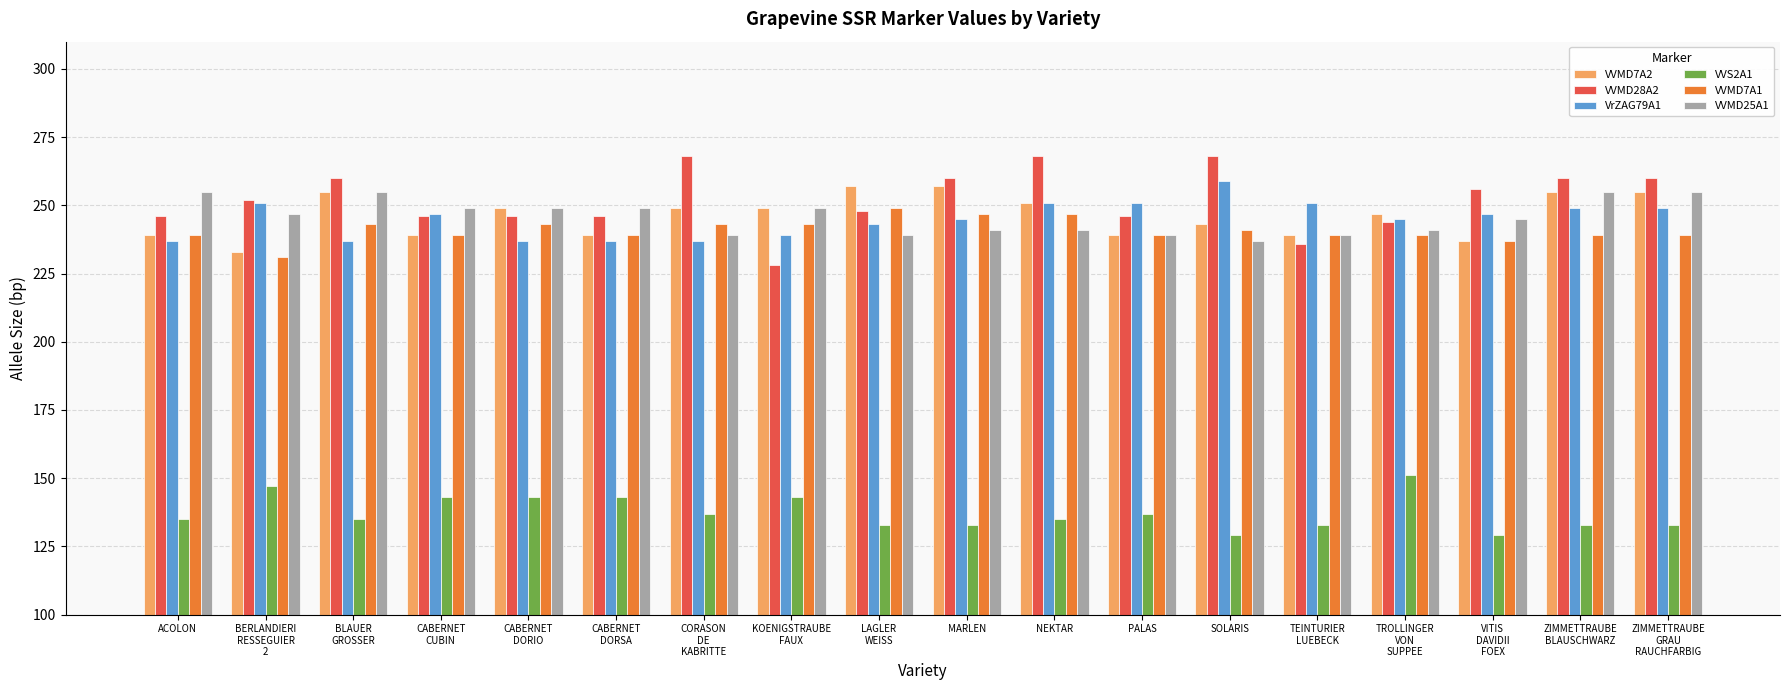

What are all the series names shown in the legend?

VVMD7A2, VVMD28A2, VrZAG79A1, VVS2A1, VVMD7A1, VVMD25A1